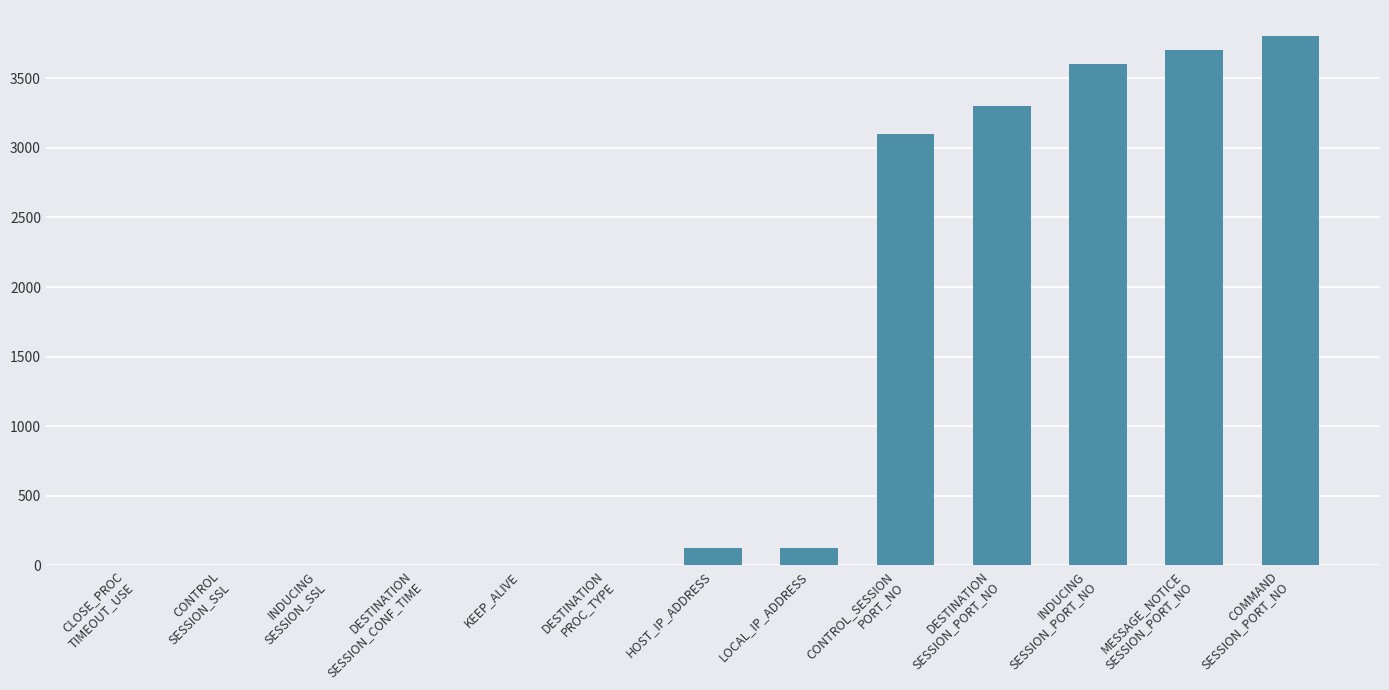

What is the maximum value shown in the chart?

3800